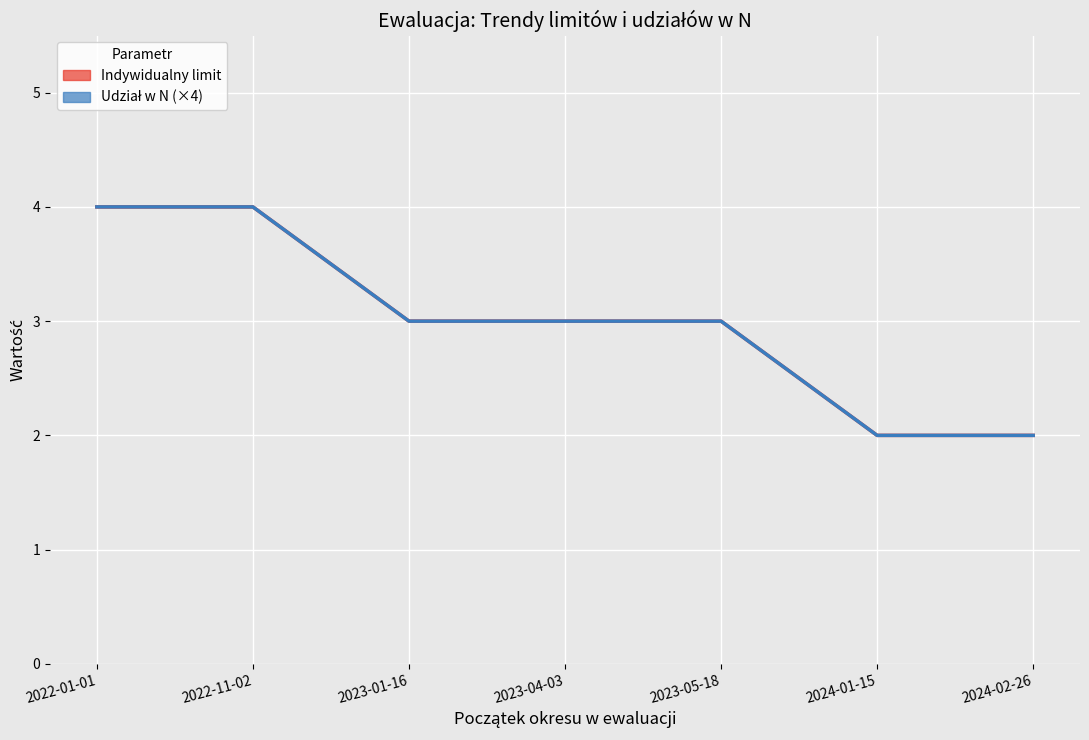

Rank the series at 2023-05-18 from lowest to highest value.

Indywidualny limit, Udział w N (×4)